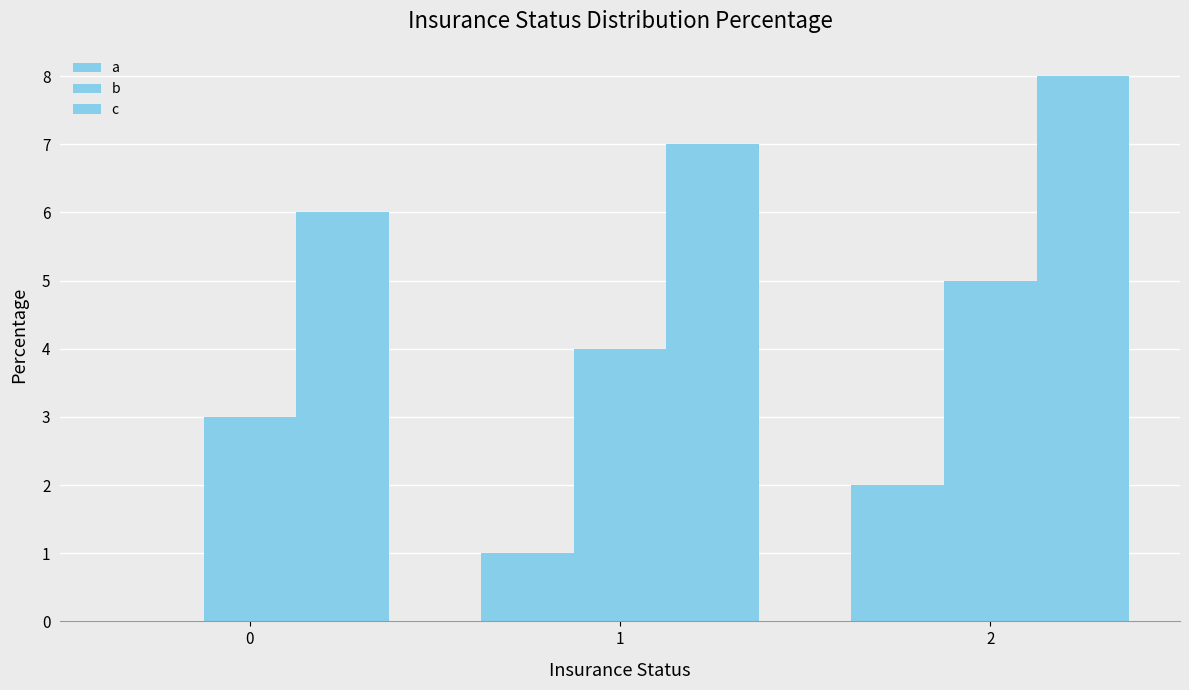

Between 2 and 1, which is larger?

2